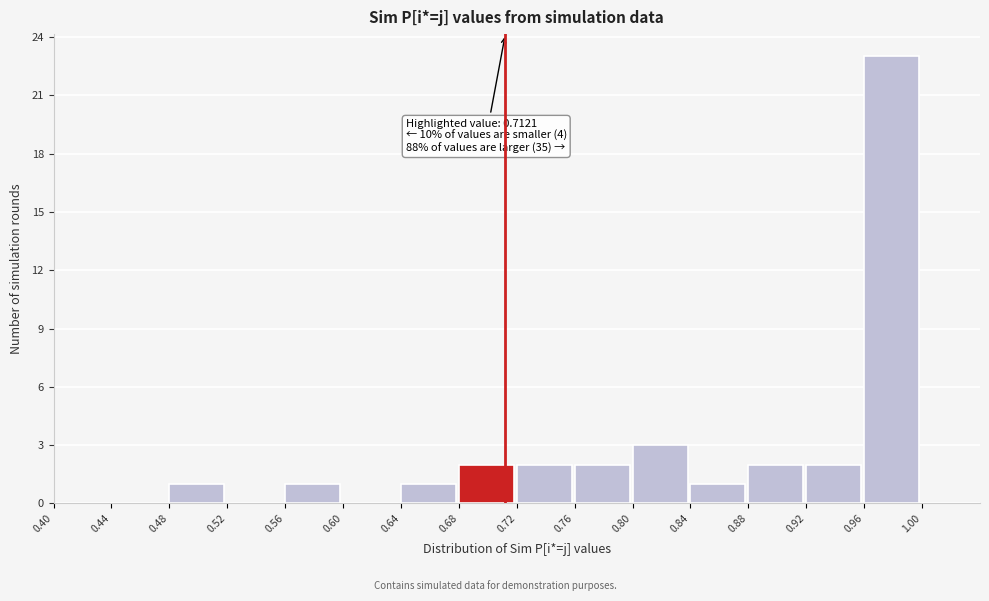

Over which range of the x-axis is the bar tallest?

0.96 to 1.00